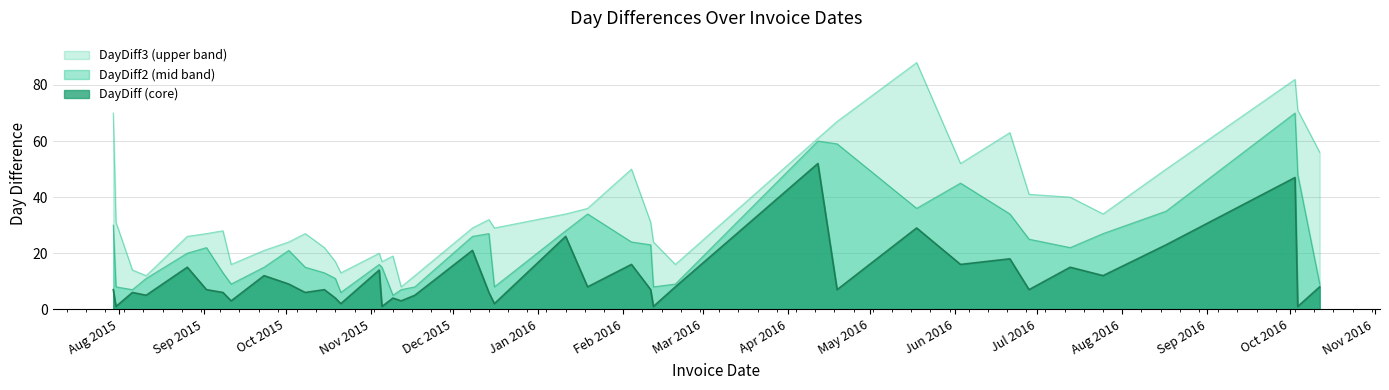

How many interior local peaks does the DayDiff series have?

14